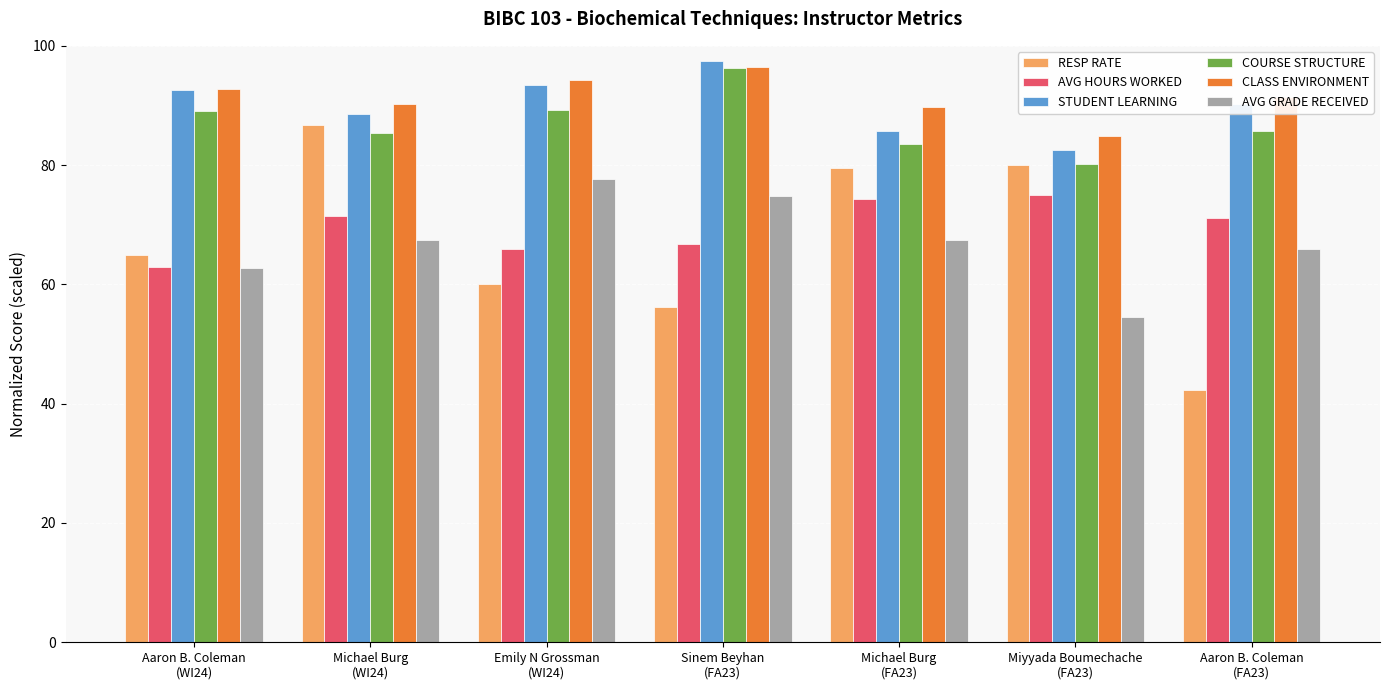

Which category has the lowest value across all series?

Aaron B. Coleman
(FA23)